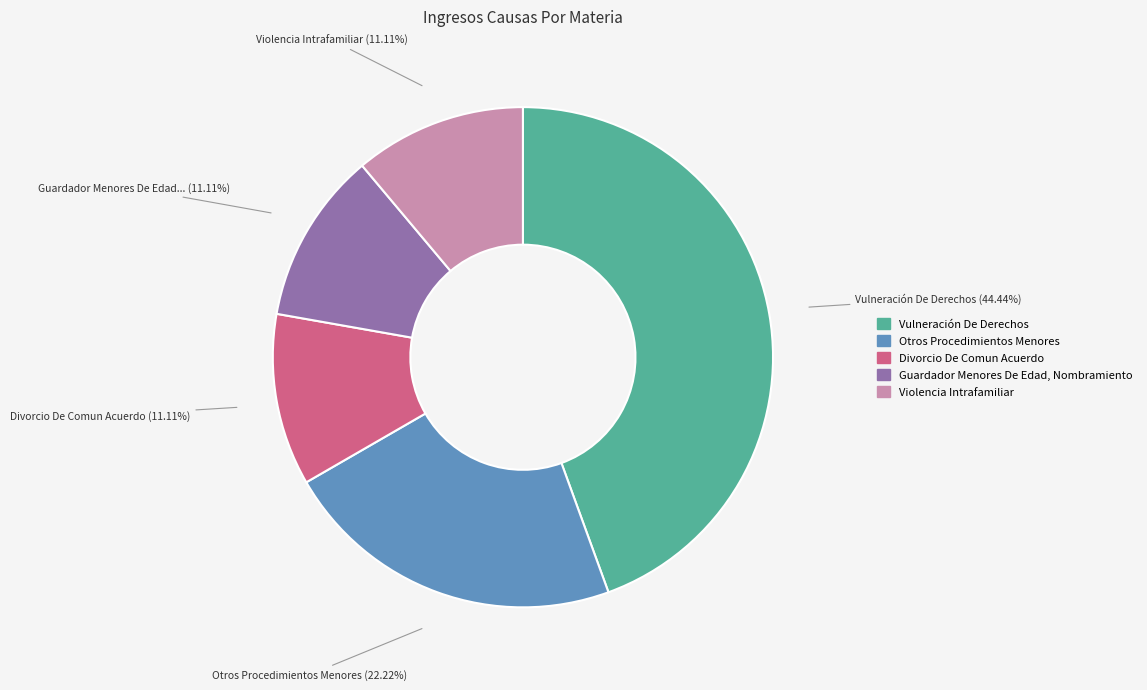

What percentage is the Violencia Intrafamiliar slice, to the nearest percent?

11%